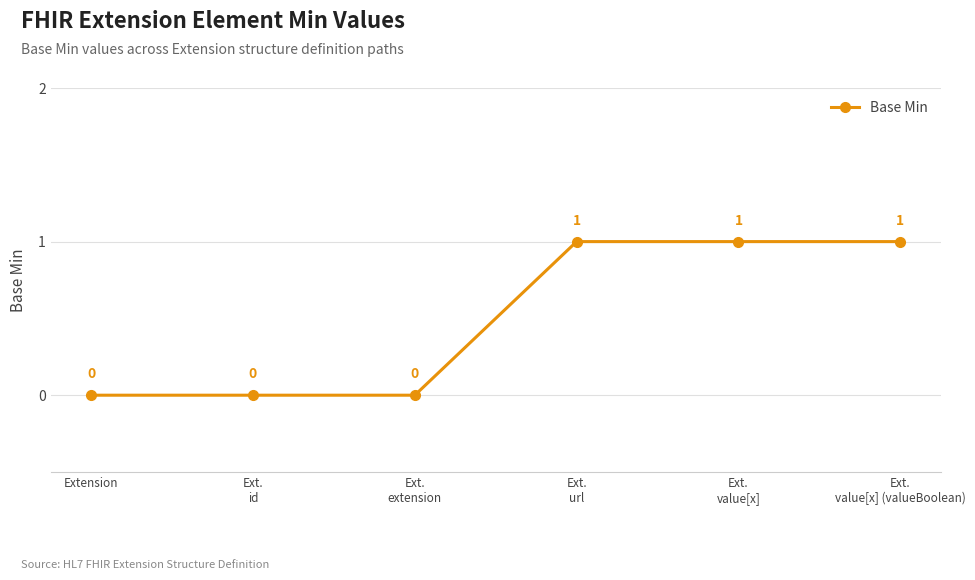

The value at Extension is 0. True or false?

True